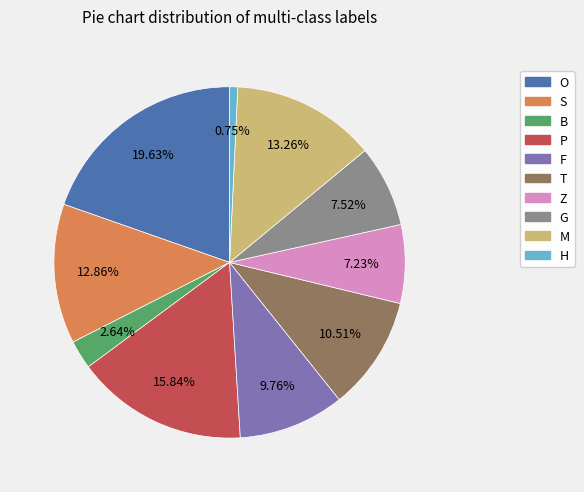

Is there any slice that represents more than half of the pie?

No